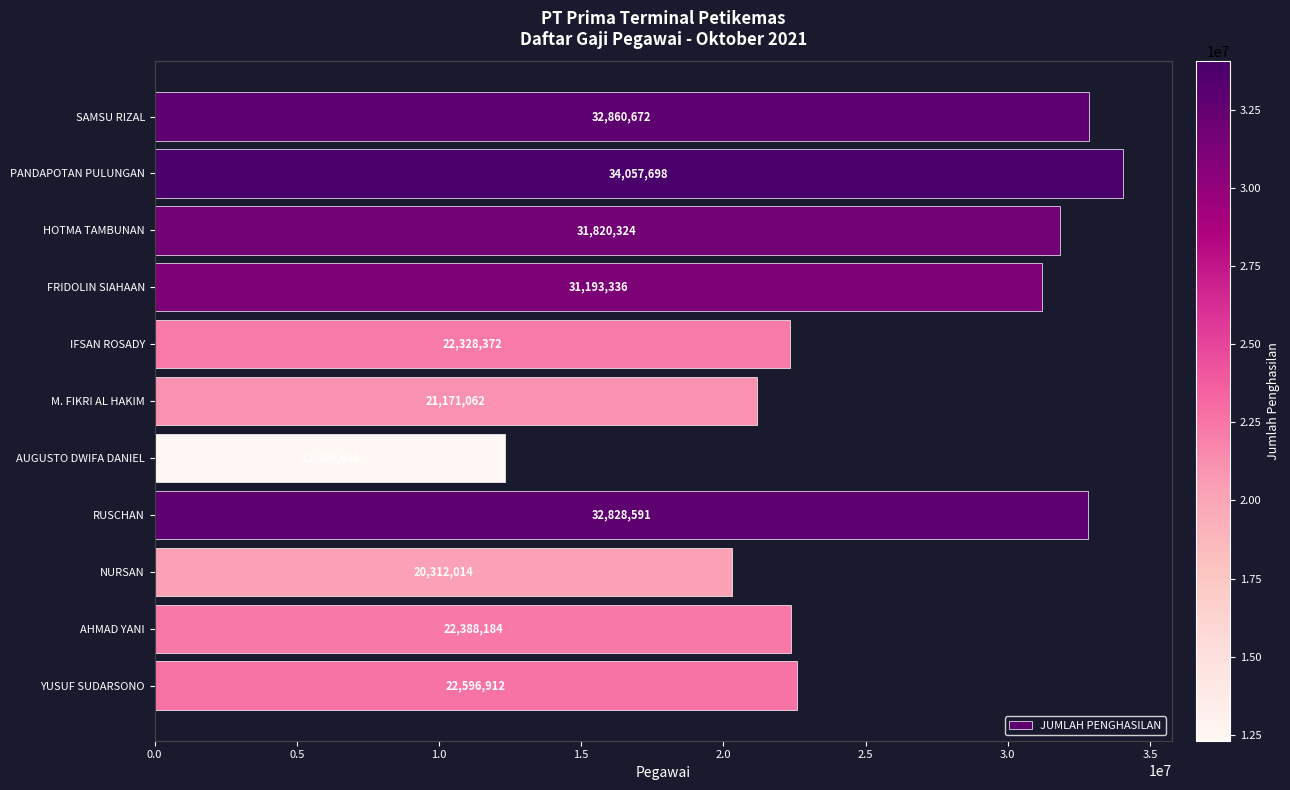

Where is the data nearest to the value 23182168?

YUSUF SUDARSONO